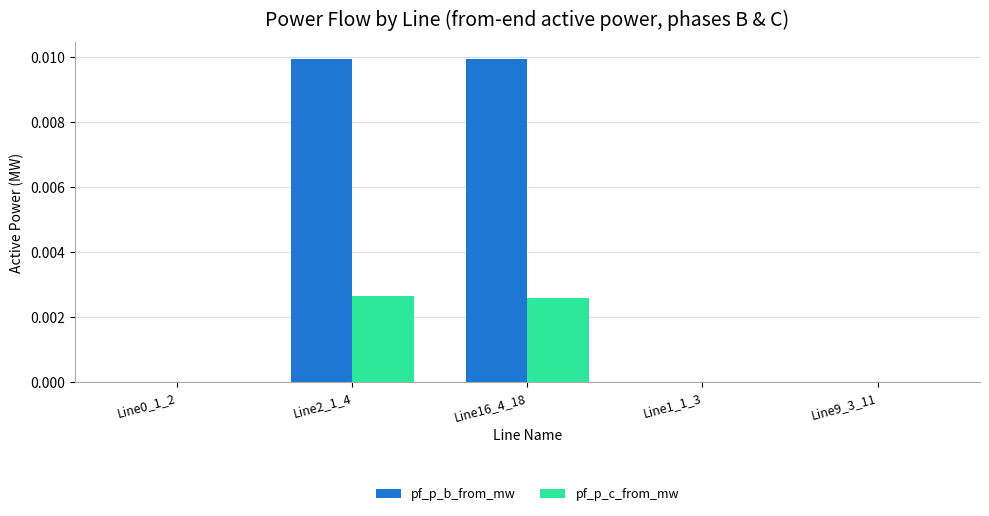

The value of pf_p_c_from_mw at Line0_1_2 is -0.0. True or false?

True